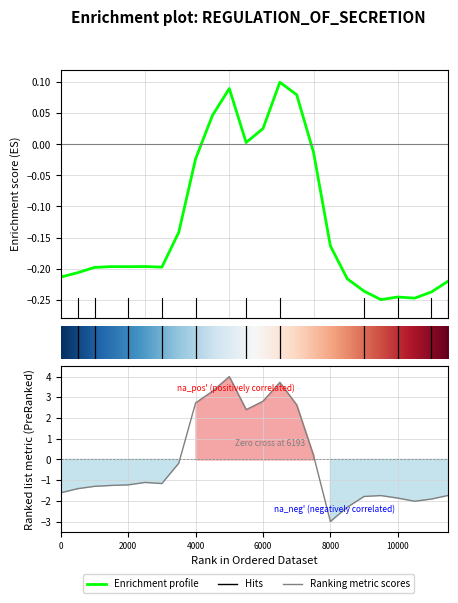

Reading left to right, transcribe all the data shown in this chart.

row_0.0: -0.2	-0.2	-0.2	-0.2	-0.2	-0.2	-0.2	-0.1	-0.0	0.0	0.1	0.0	0.0	0.1	0.1	-0.0	-0.2	-0.2	-0.2	-0.2	-0.2	-0.2	-0.2	-0.2
row_0.1: -1.6	-1.4	-1.3	-1.3	-1.2	-1.1	-1.2	-0.2	2.7	3.3	4.0	2.4	2.8	3.7	2.6	0.2	-3.0	-2.3	-1.8	-1.7	-1.9	-2.0	-1.9	-1.7